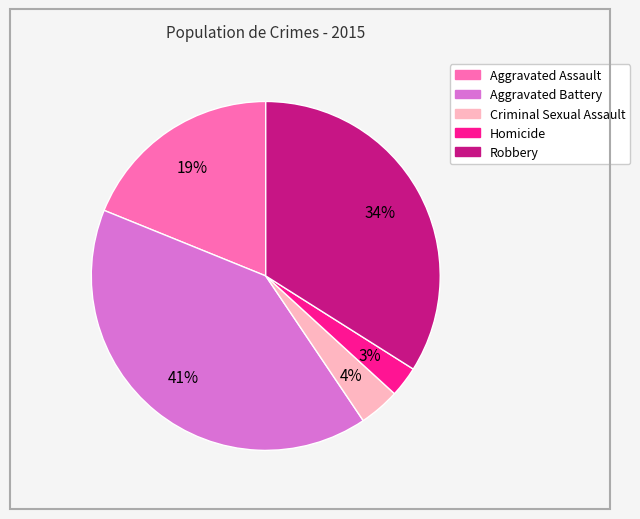

Between Aggravated Assault and Robbery, which is larger?

Robbery